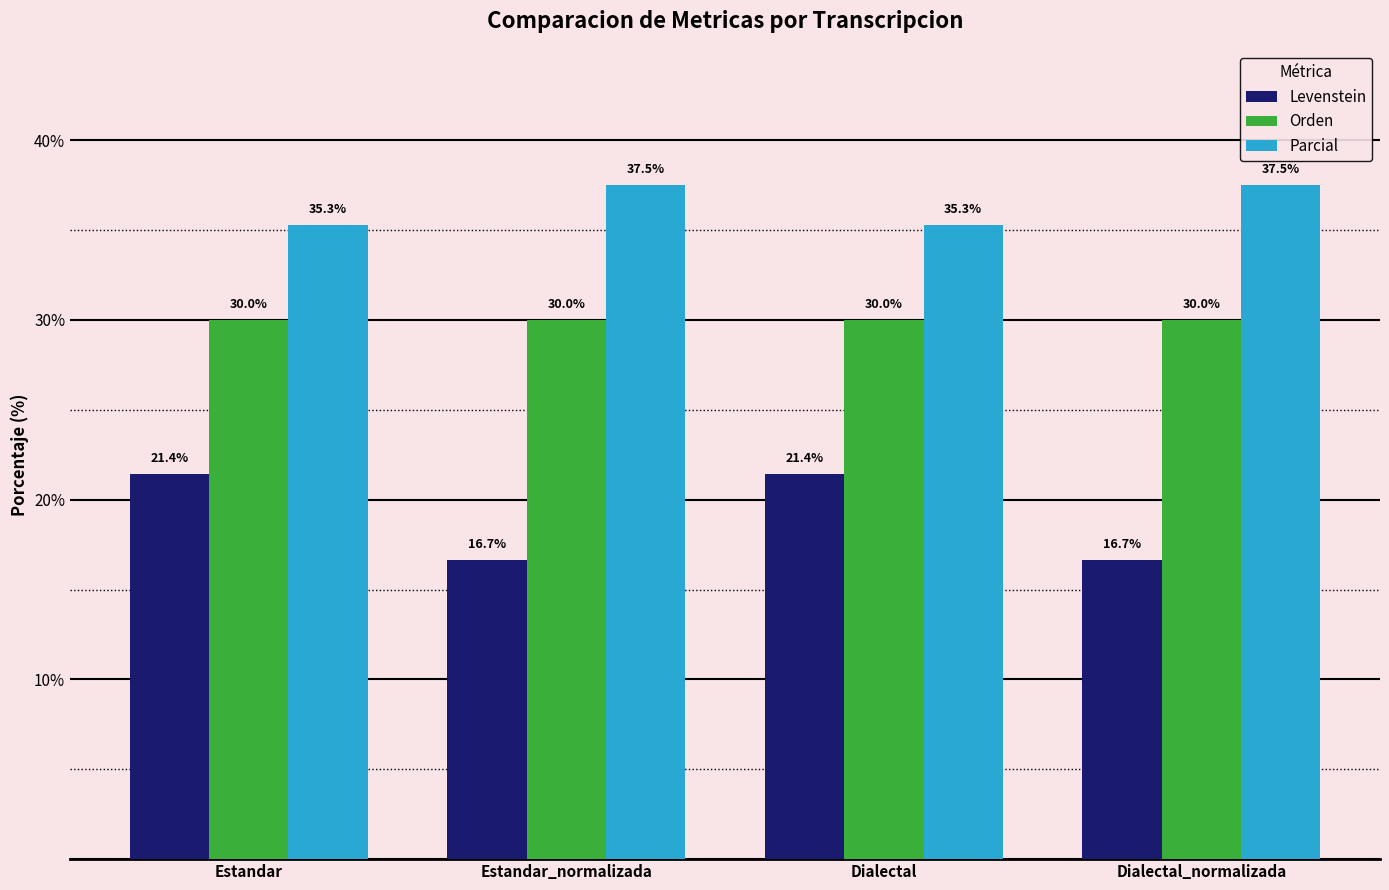

Reading right to left, list all the values displayed in this chart.

Levenstein: 16.7	21.4	16.7	21.4
Orden: 30.0	30.0	30.0	30.0
Parcial: 37.5	35.3	37.5	35.3